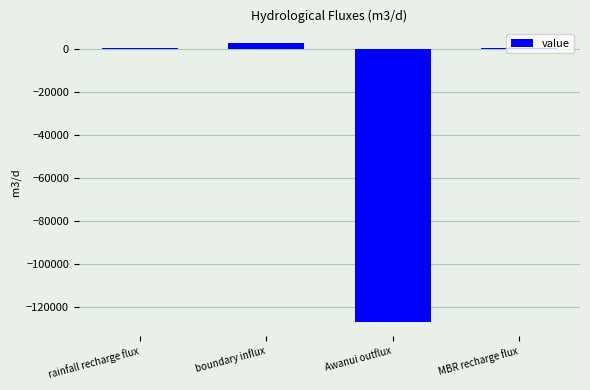

Count the number of categories in the chart.

4